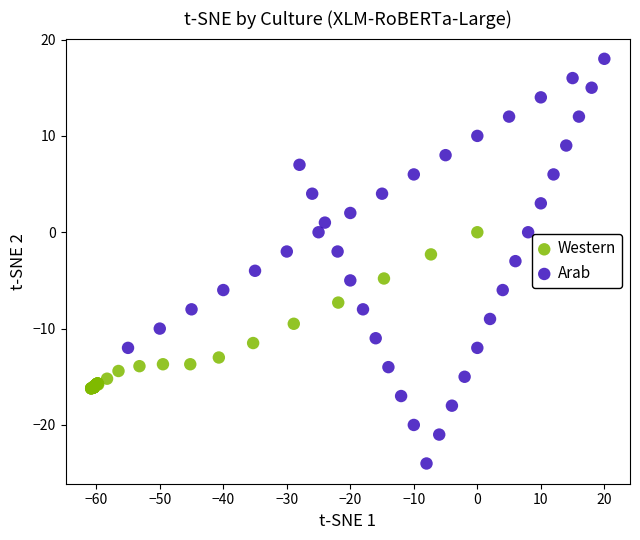

Which series contains the lowest Y value?

Arab